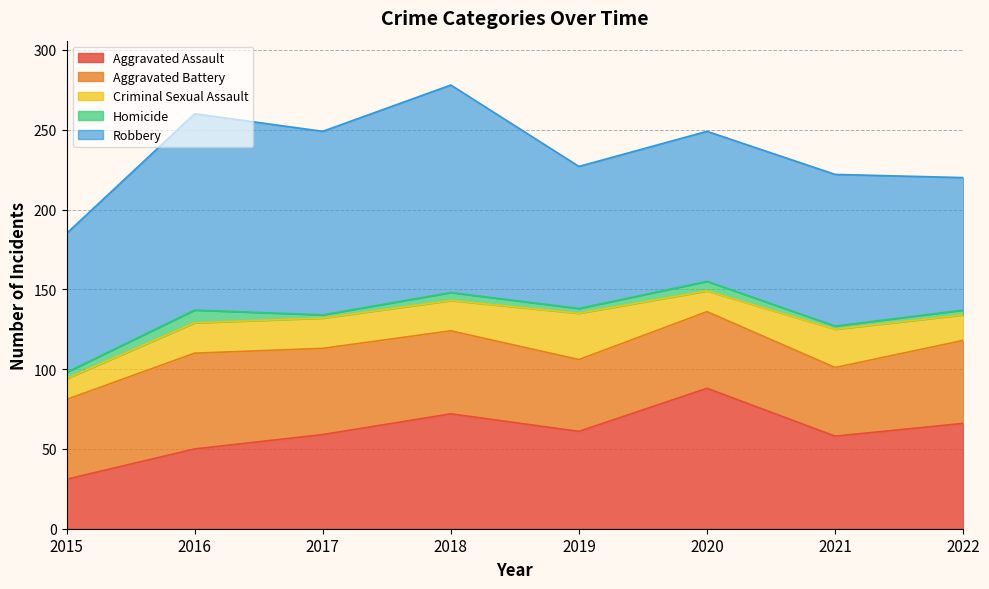

True or false: Robbery and Aggravated Assault cross at least once.

False